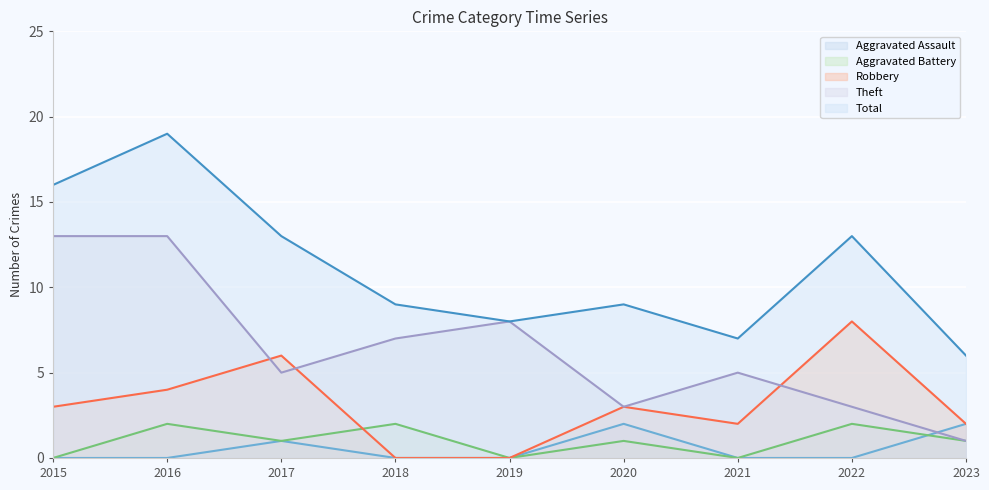

How many lines are shown in the chart?

5